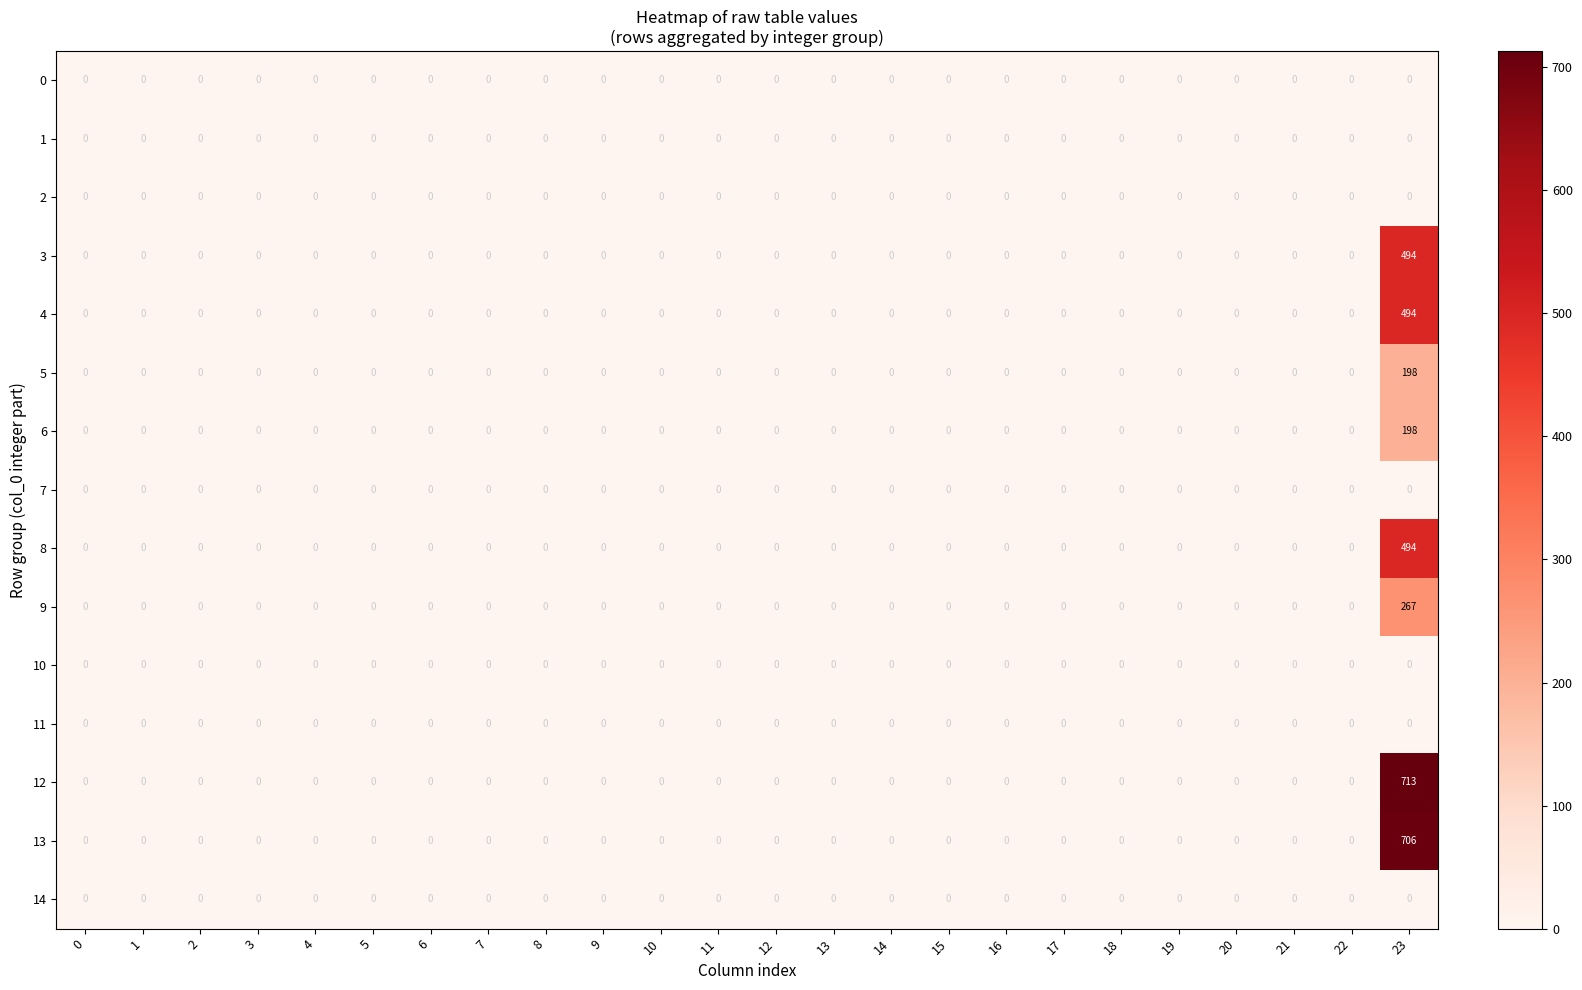

Is it true that 0 equals 0 at 8?

True